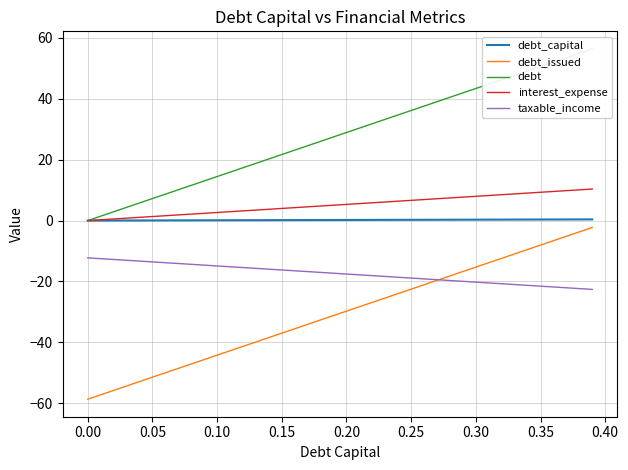

True or false: debt_capital and debt_issued intersect in this chart.

False